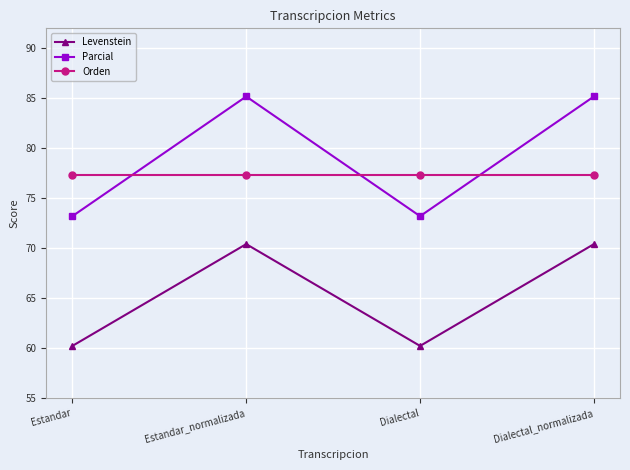

The Parcial series shows 44.6 at Dialectal_normalizada. True or false?

False